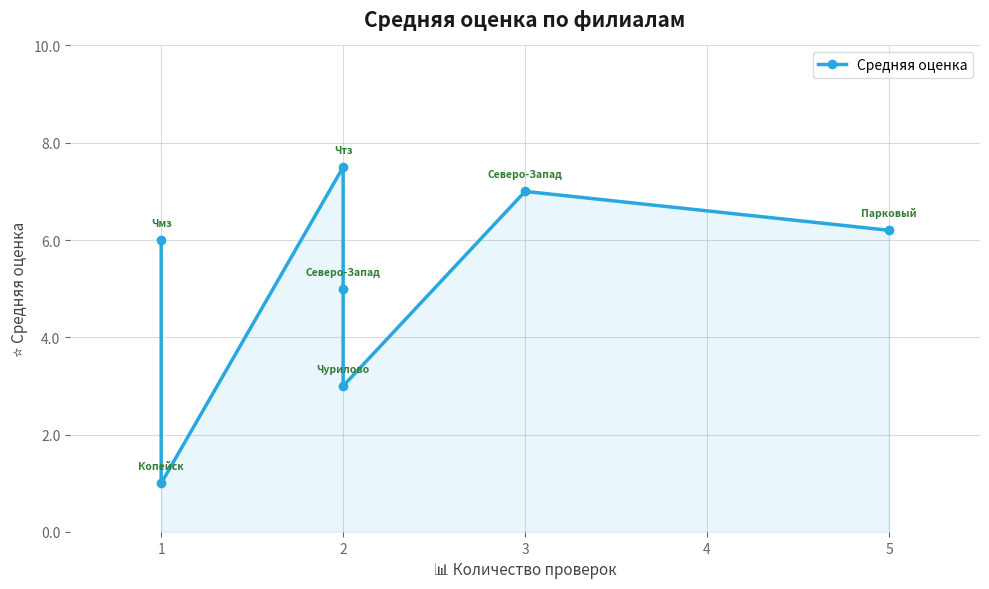

What is the difference between the second highest and minimum values?

6.0